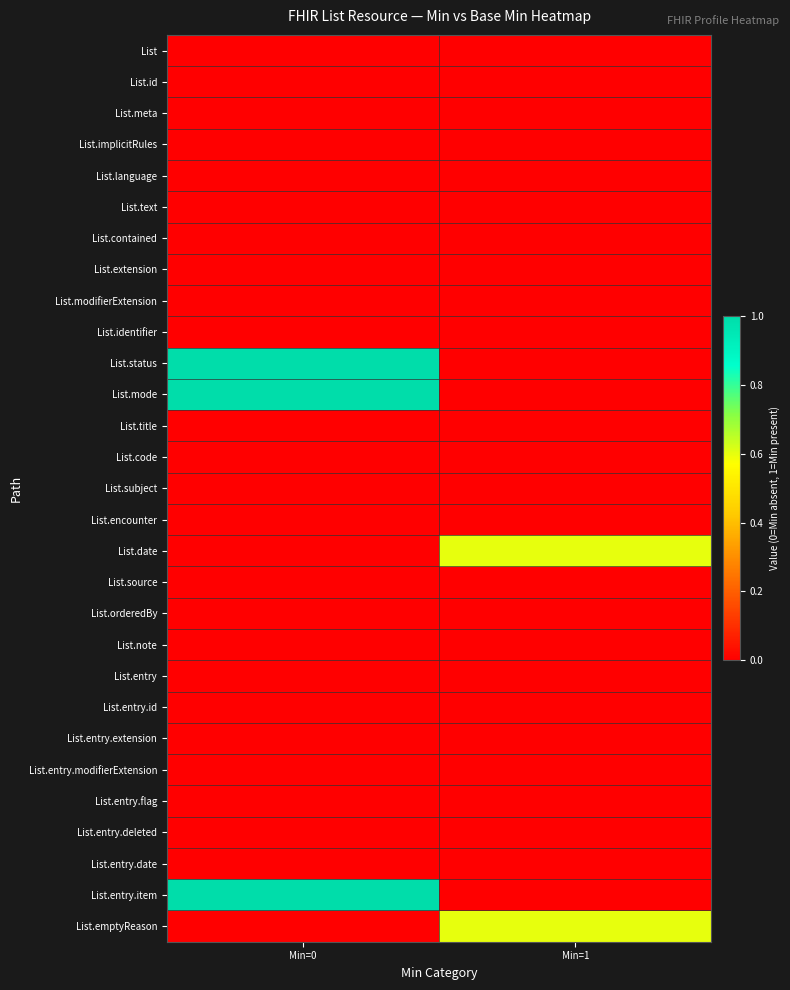

Which series has the largest total across all categories?

List.status